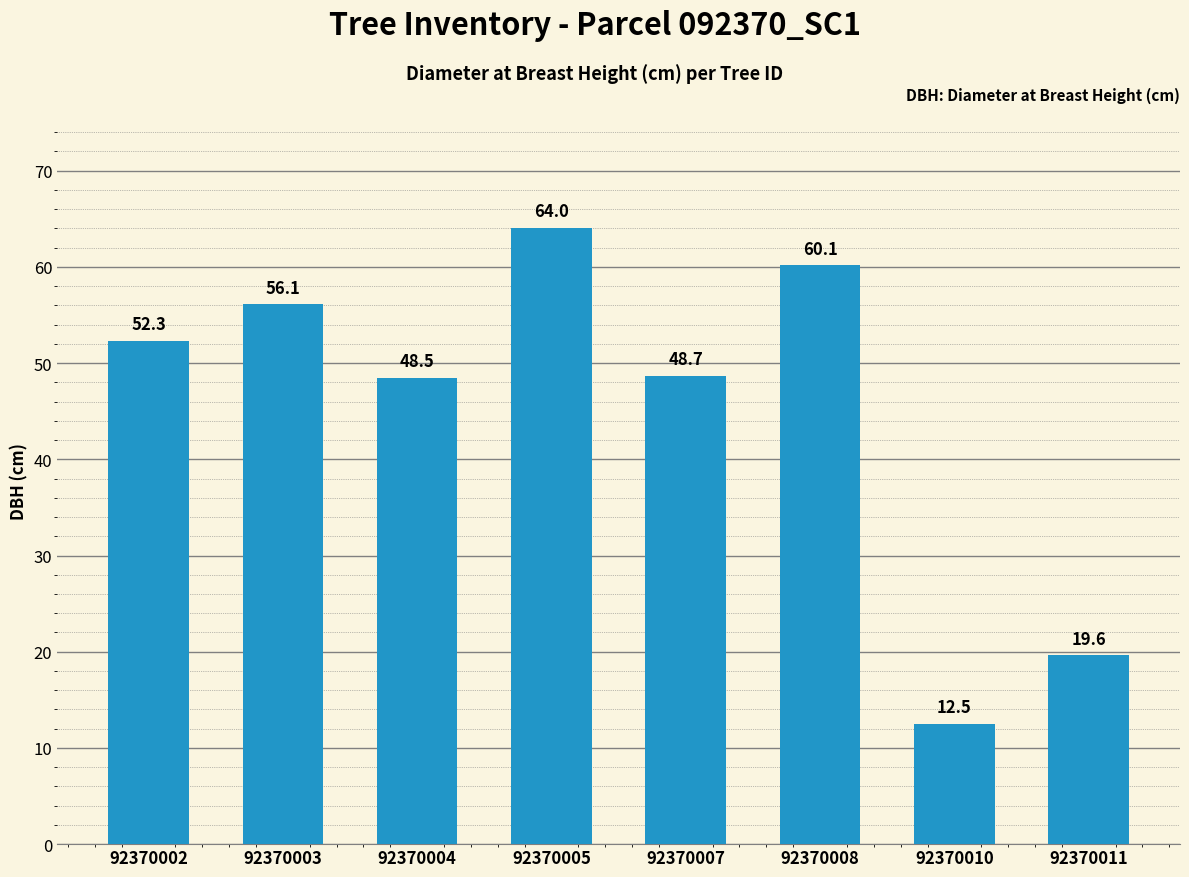

At which label is the value closest to 38?

92370004